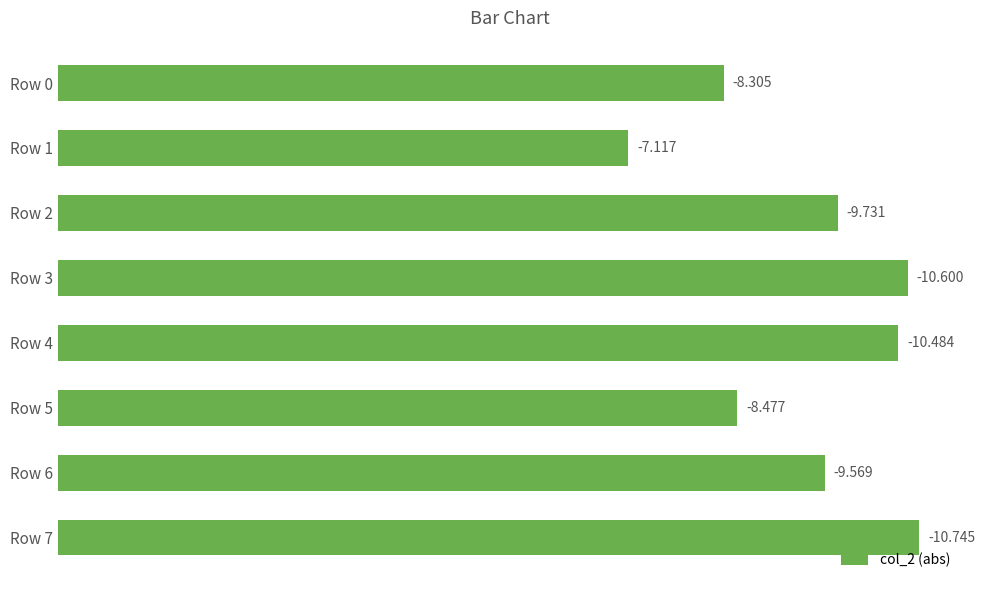

How many bars are there in total?

8